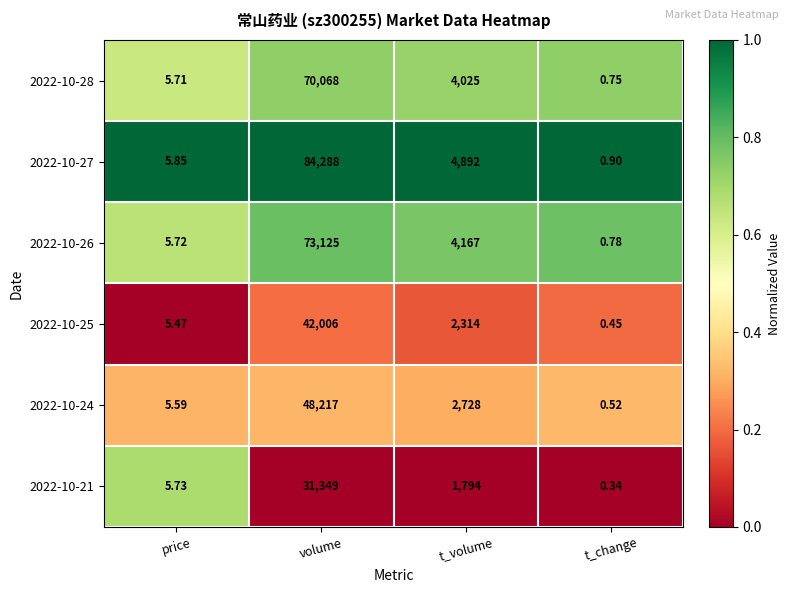

Rank the series by their maximum value, from highest to lowest.

2022-10-27, 2022-10-26, 2022-10-28, 2022-10-24, 2022-10-25, 2022-10-21